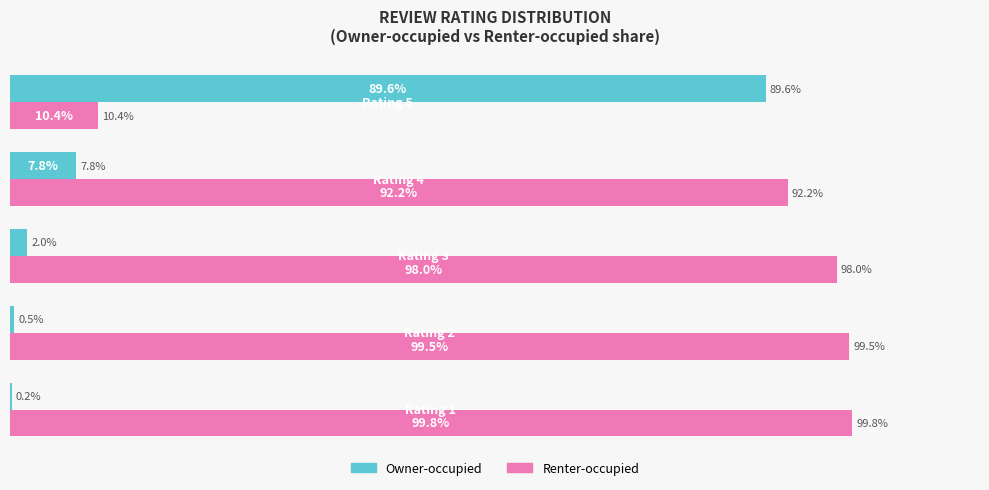

At which label is Renter-occupied closest to 55?

Rating 4